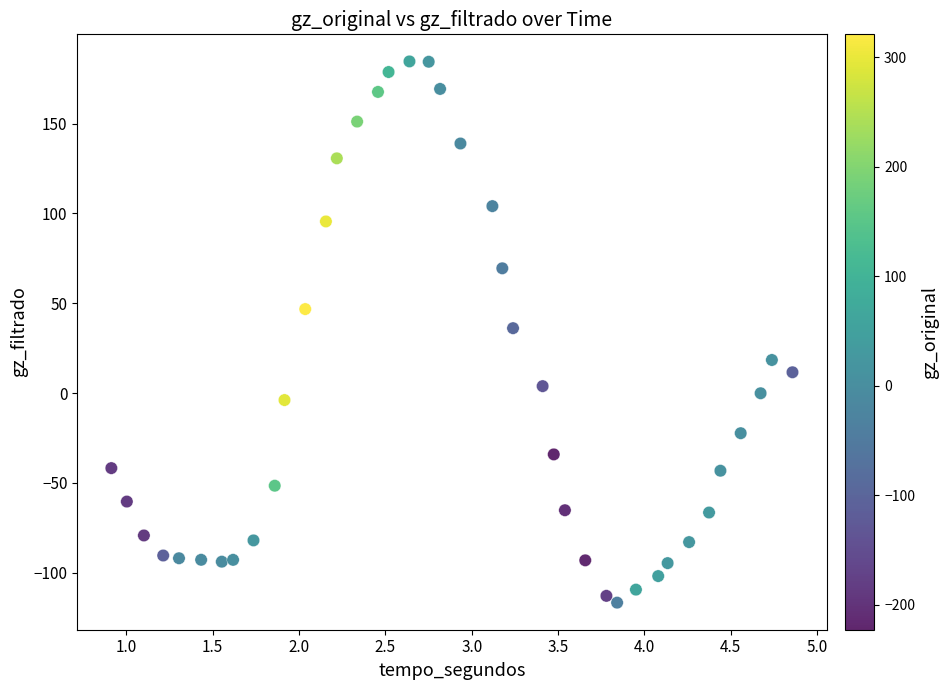

What is the range of X values (max minus min)?

3.9